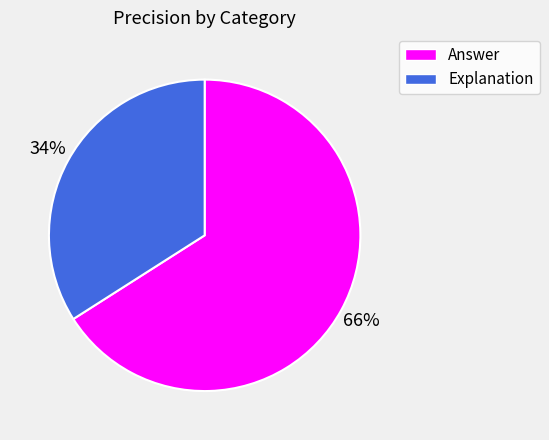

True or false: Answer accounts for 66% of the total.

True